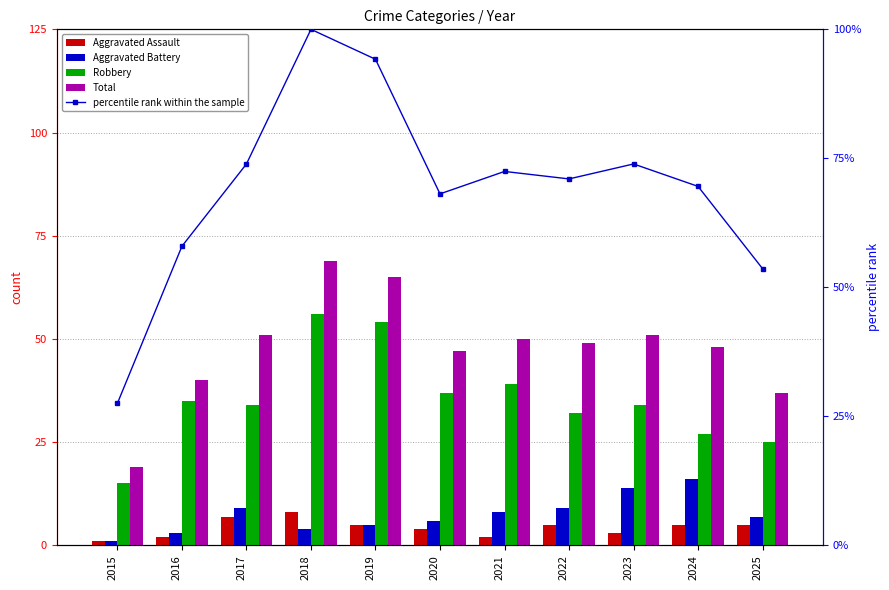

At how many categories does at least one series exceed 22?

11